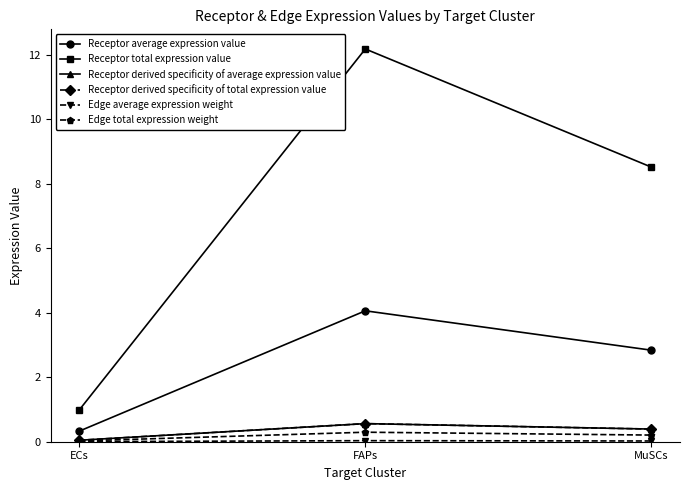

Does the chart have visible grid lines?

No